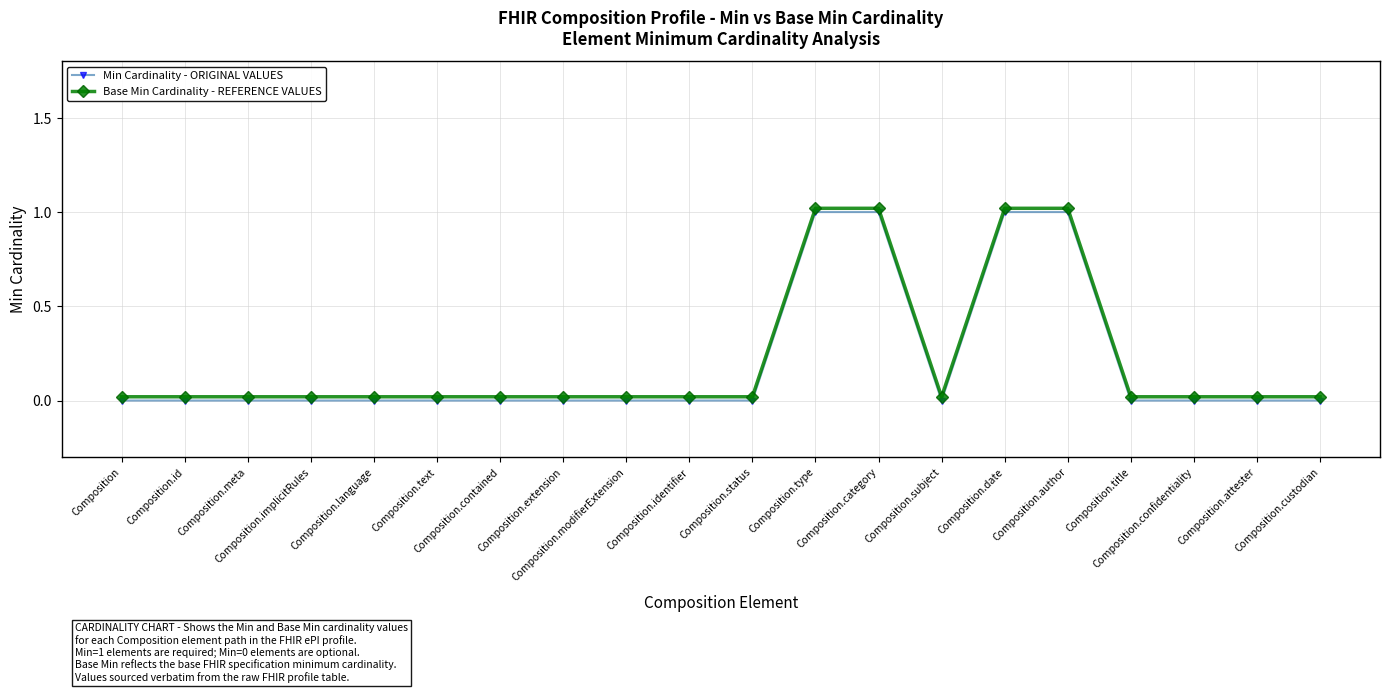

The Base Min Cardinality - REFERENCE VALUES series shows 0.0 at Composition.extension. True or false?

False